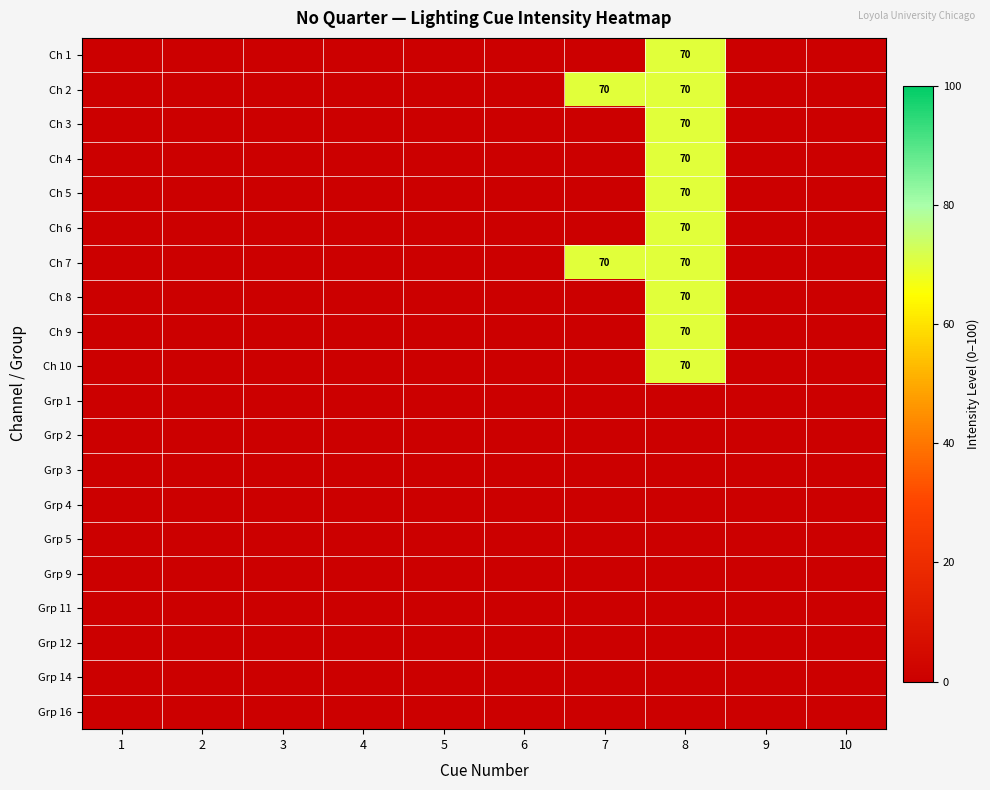

The value of Ch 3 at 8 is 36. True or false?

False